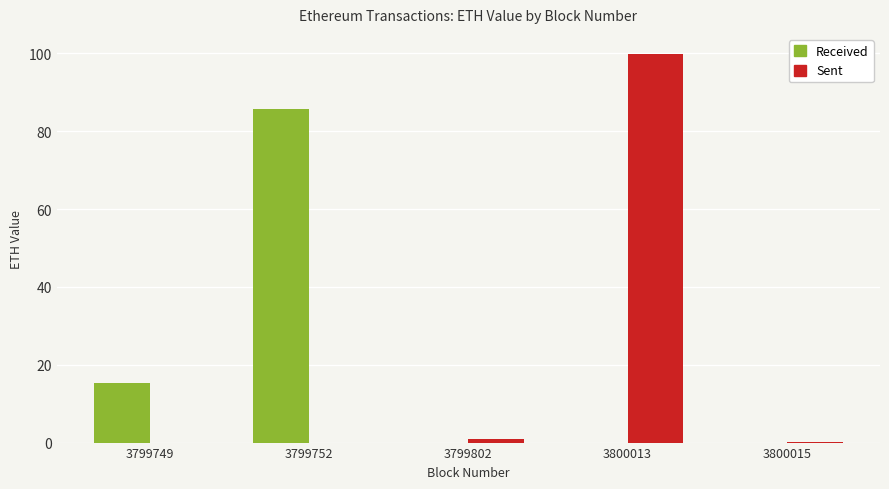

What is the total value across all series at 3800013?

99.8